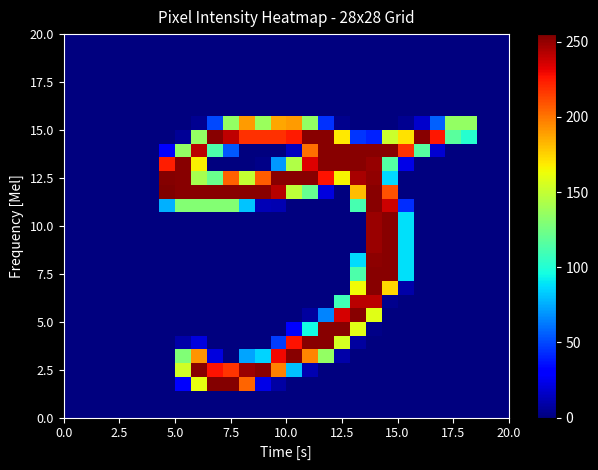

How many data points does each series have?

28